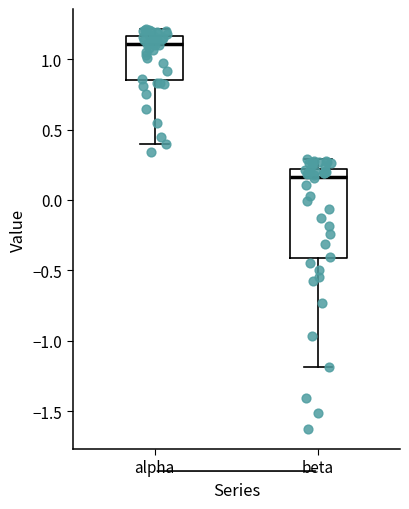

Which box's median line is the highest?

alpha